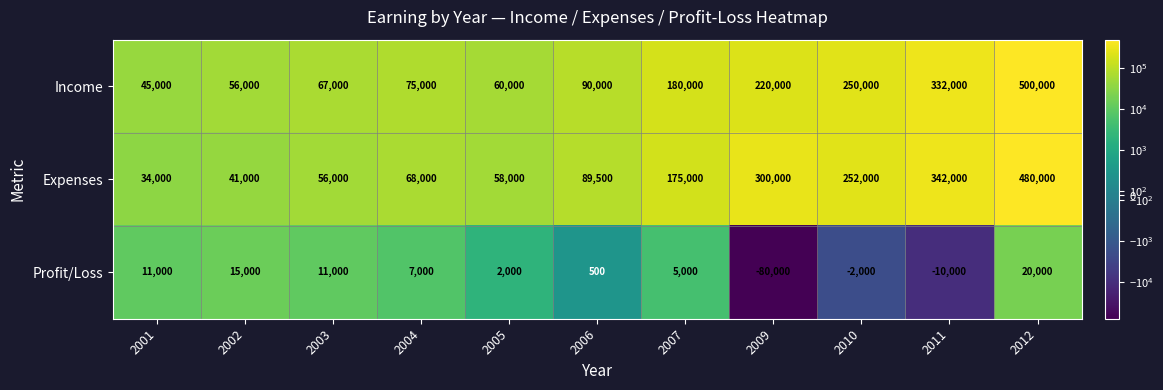

At 2012, list the series in order from smallest to largest.

Profit/Loss, Expenses, Income